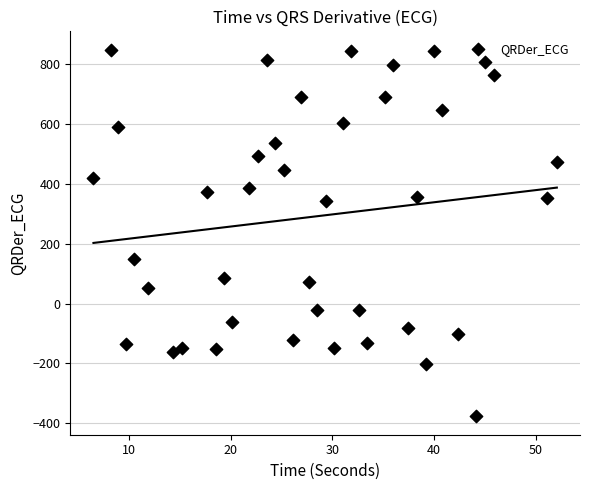

What is the range of X values (max minus min)?

45.6